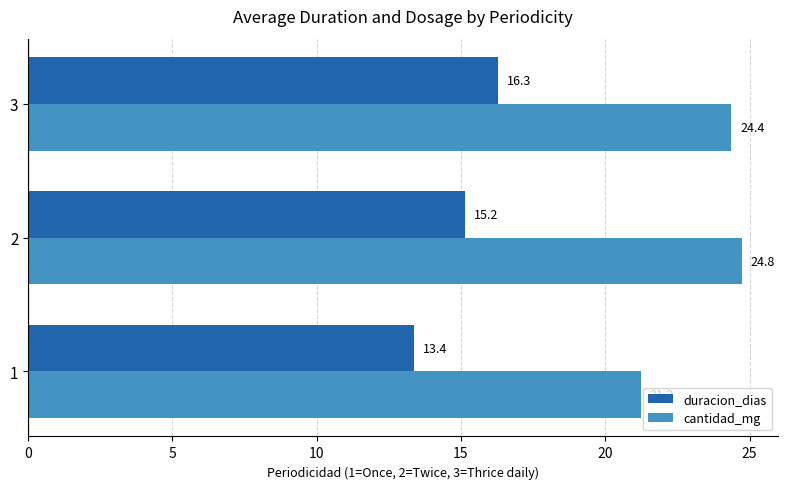

Which series has the widest spread of values?

cantidad_mg